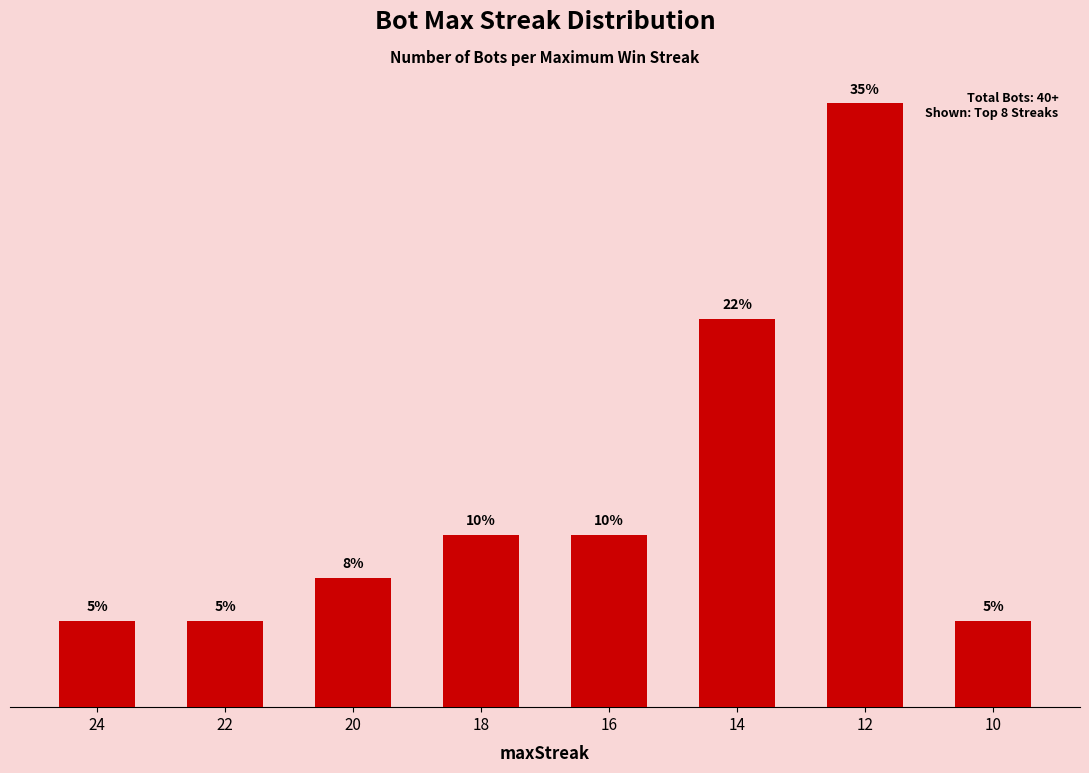

Rank the categories by value from highest to lowest.

12, 14, 18, 16, 20, 24, 22, 10